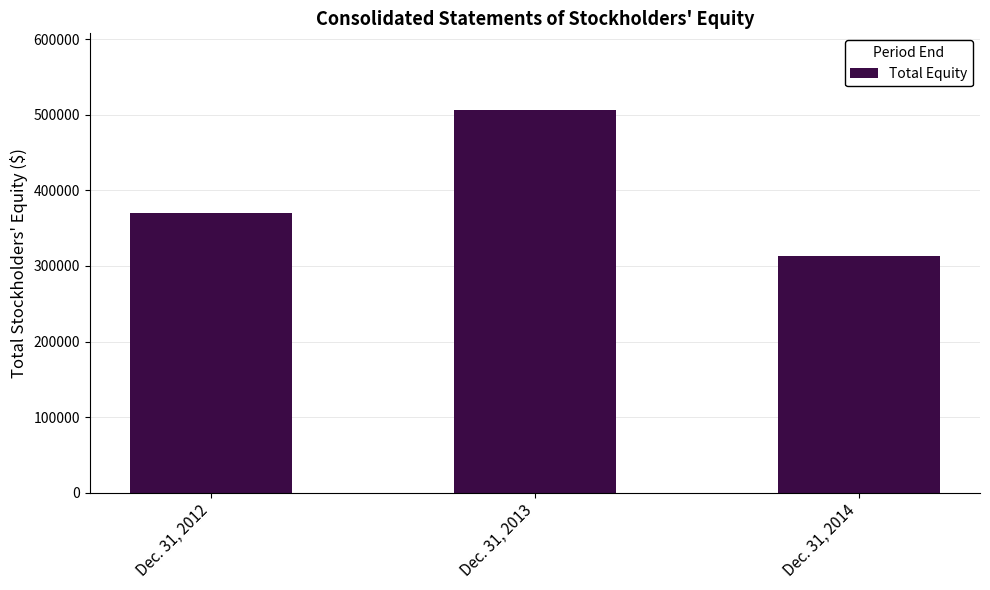

List the labels in order of value, smallest first.

Dec. 31, 2014, Dec. 31, 2012, Dec. 31, 2013